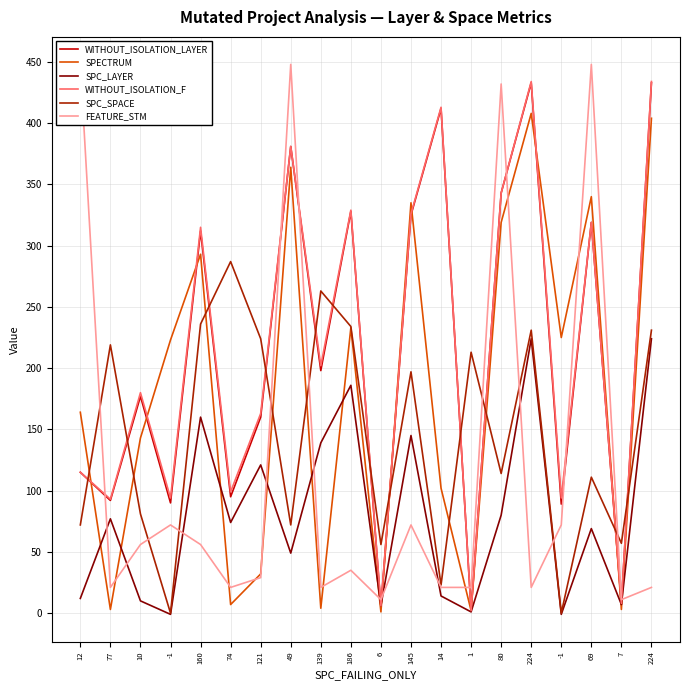

What is the spread (max minus min) of values at 10?

170